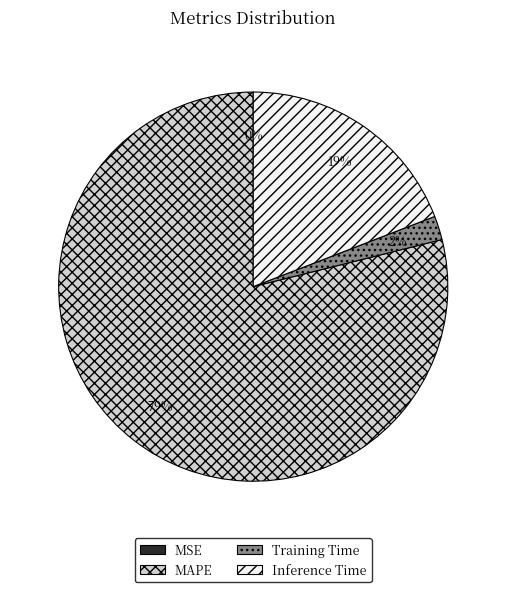

The Inference Time slice represents 33% of the pie. True or false?

False